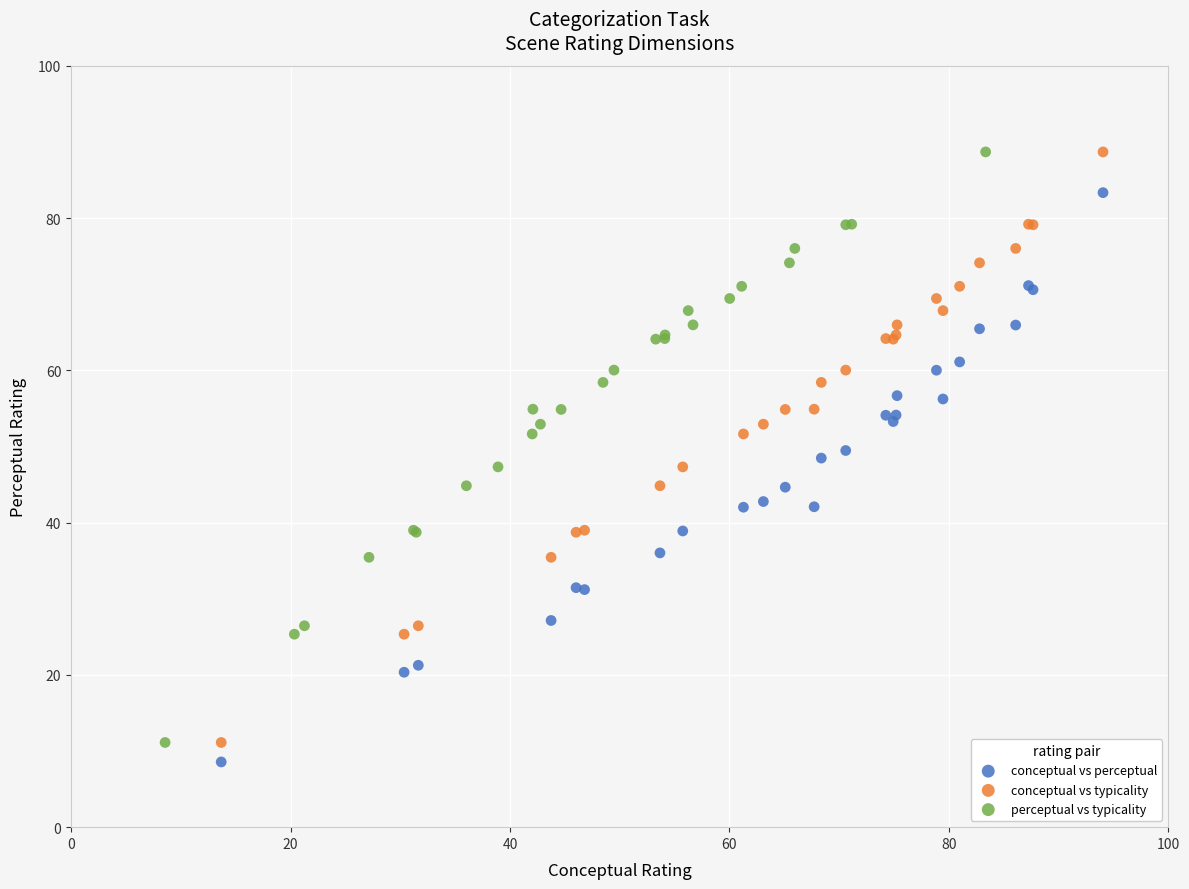

What are all the series names shown in the legend?

conceptual vs perceptual, conceptual vs typicality, perceptual vs typicality